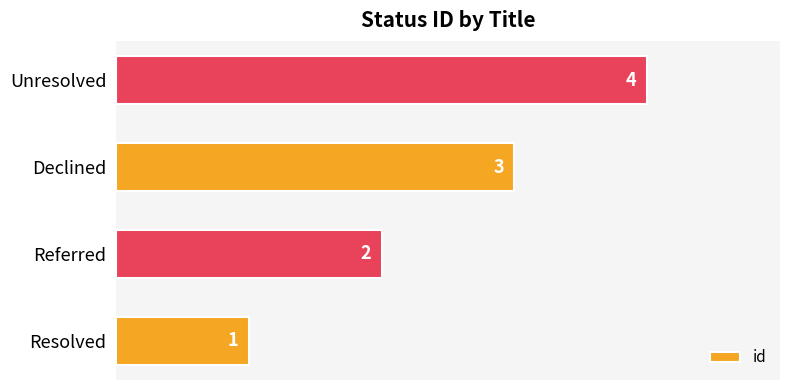

Which label corresponds to the smallest value in the chart?

Resolved